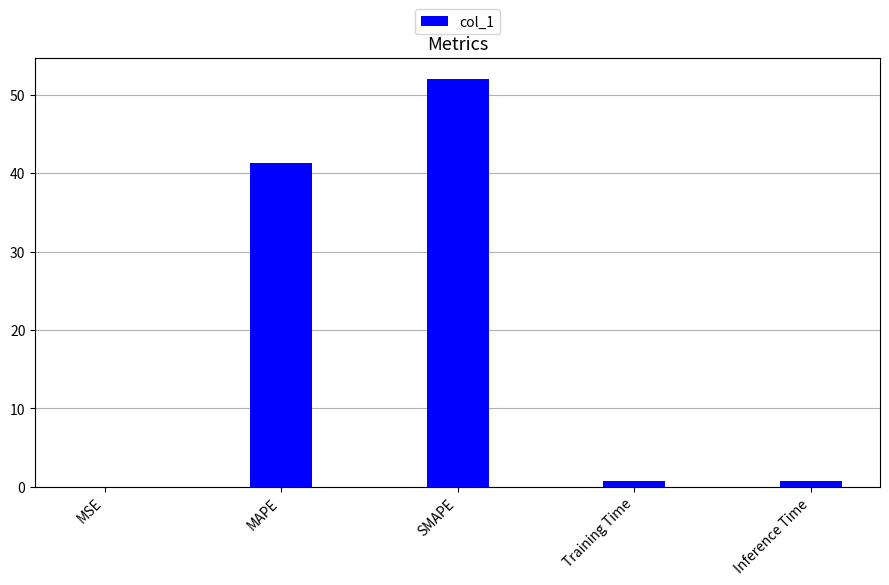

What is the sum of the values at Training Time and MAPE?

42.1